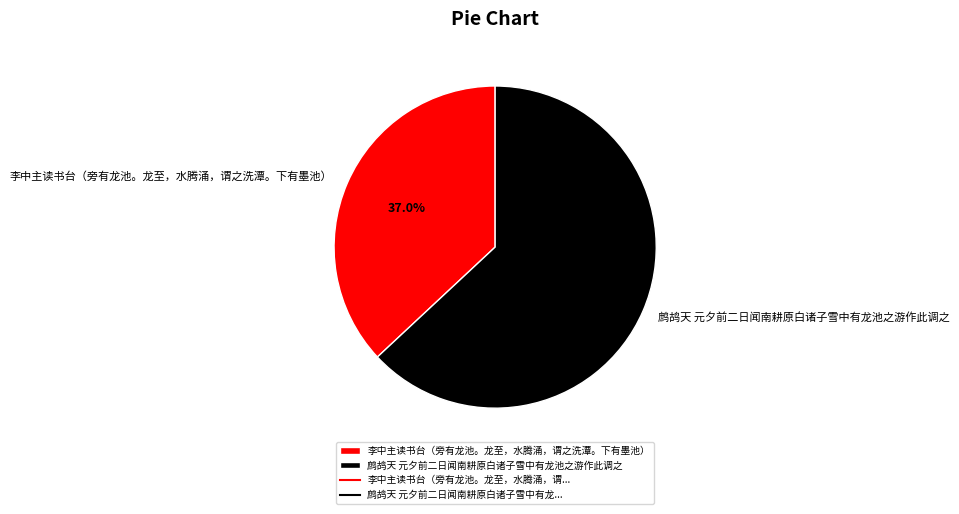

True or false: 李中主读书台（旁有龙池。龙至，水腾涌，谓之洗潭。下有墨池） accounts for 46% of the total.

False